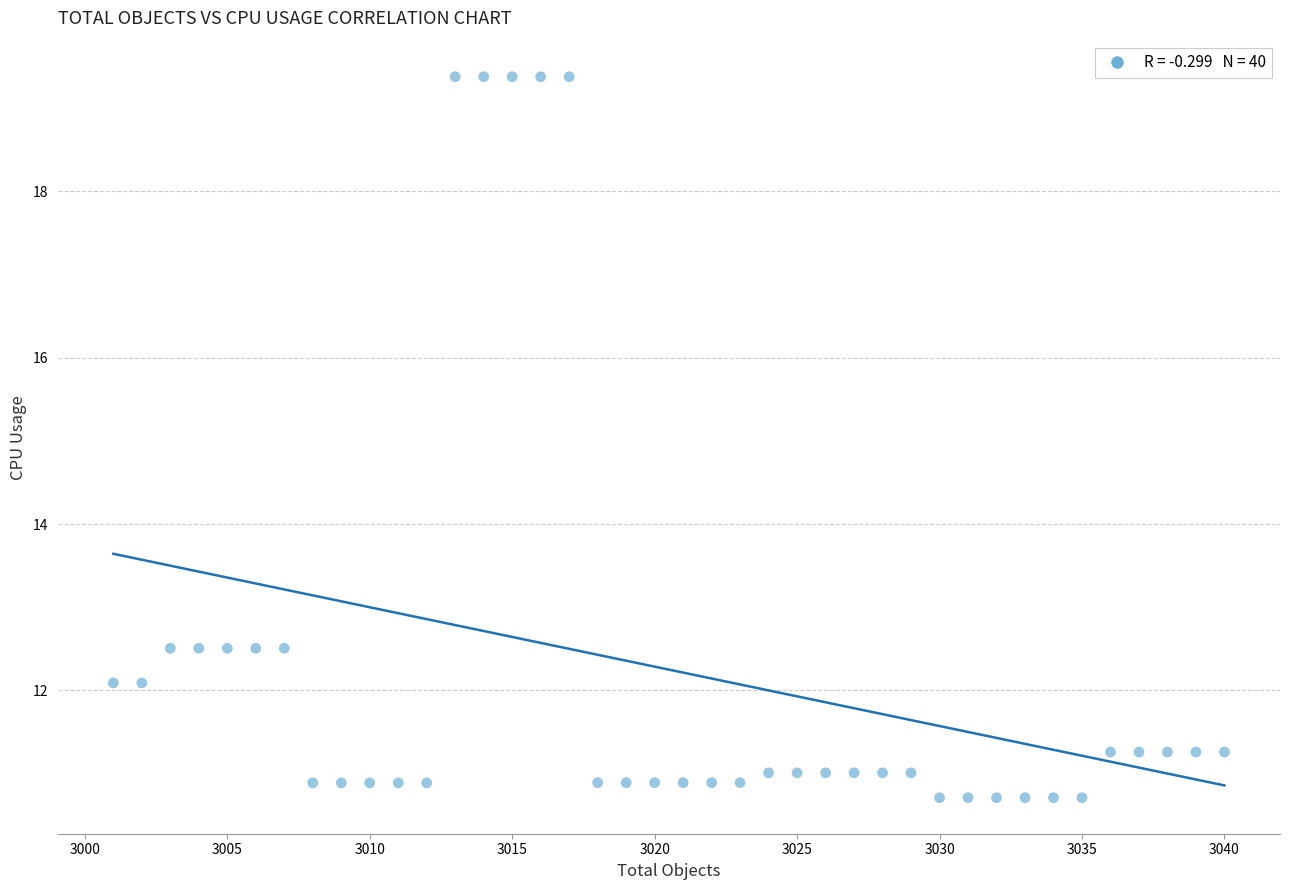

What is the range of X values (max minus min)?

39.0